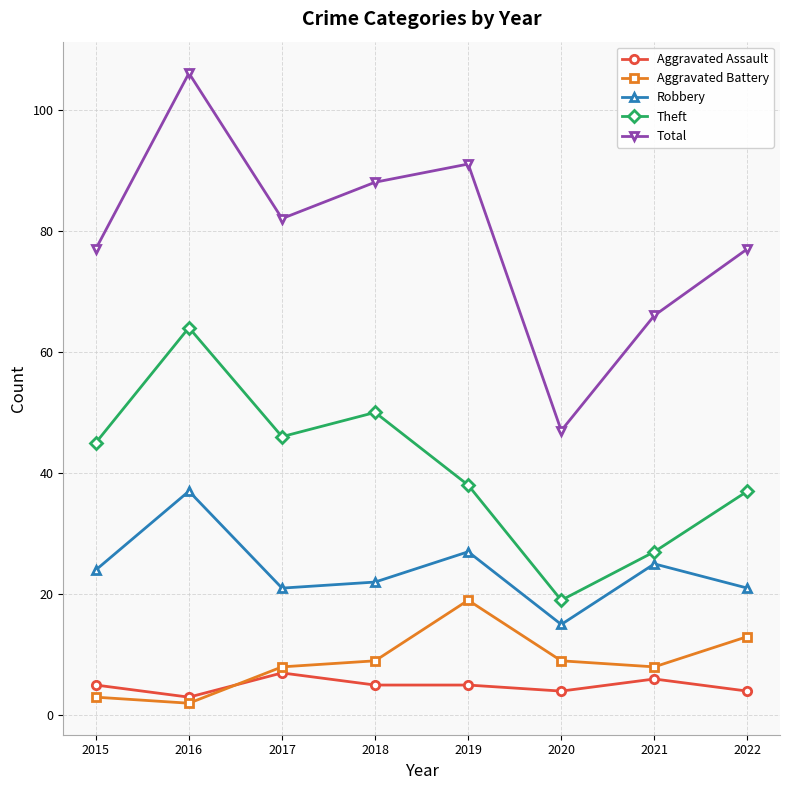

What is the sum of the Aggravated Battery values at 2019 and 2015?

22